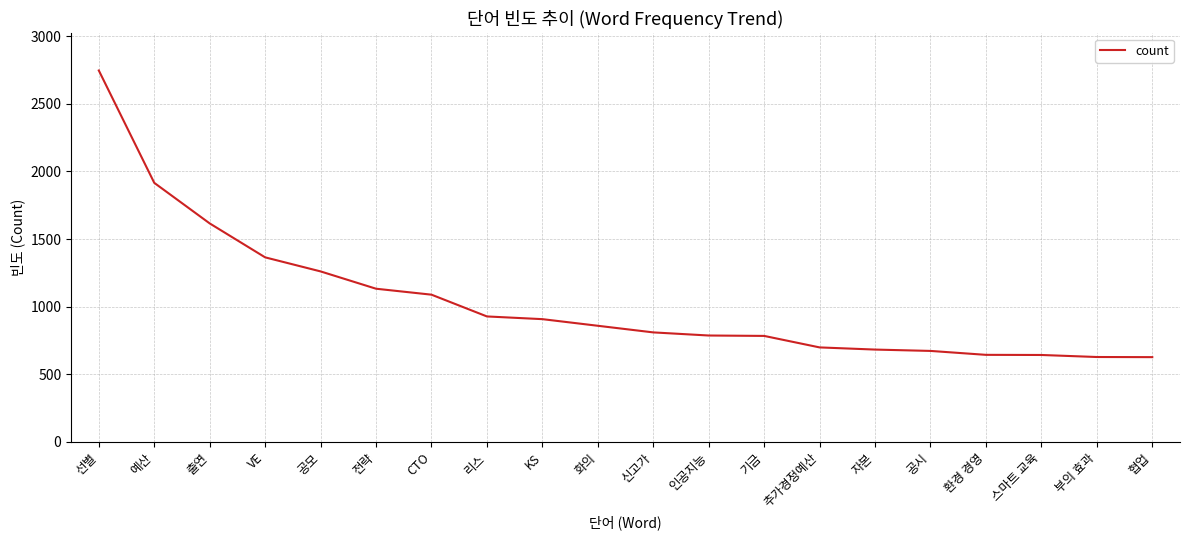

How many values are below 859?

10